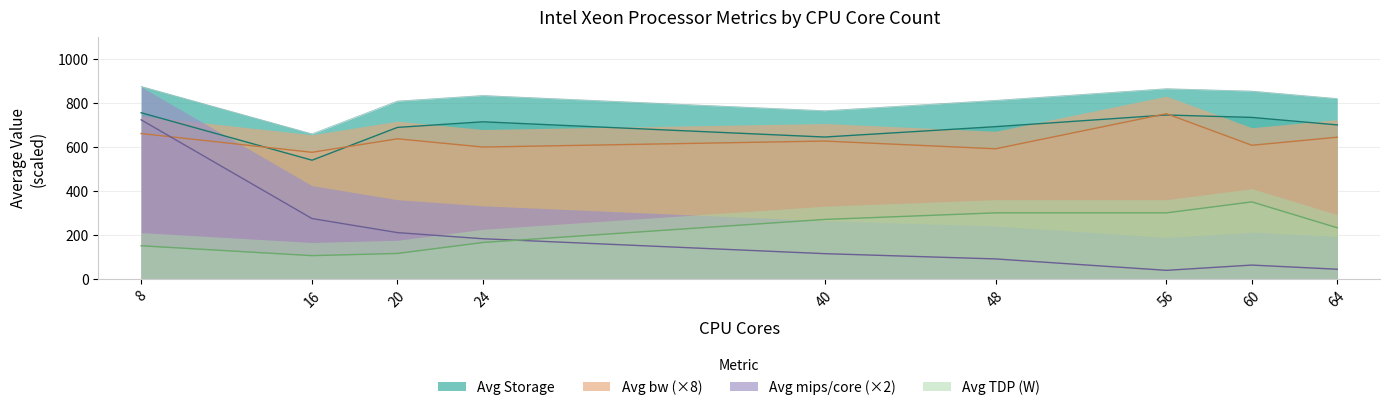

How many lines are shown in the chart?

4